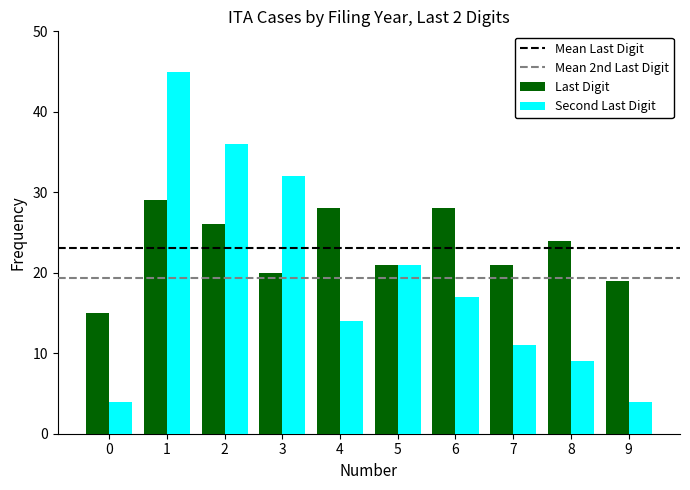

What is the highest value of the Second Last Digit series?

45